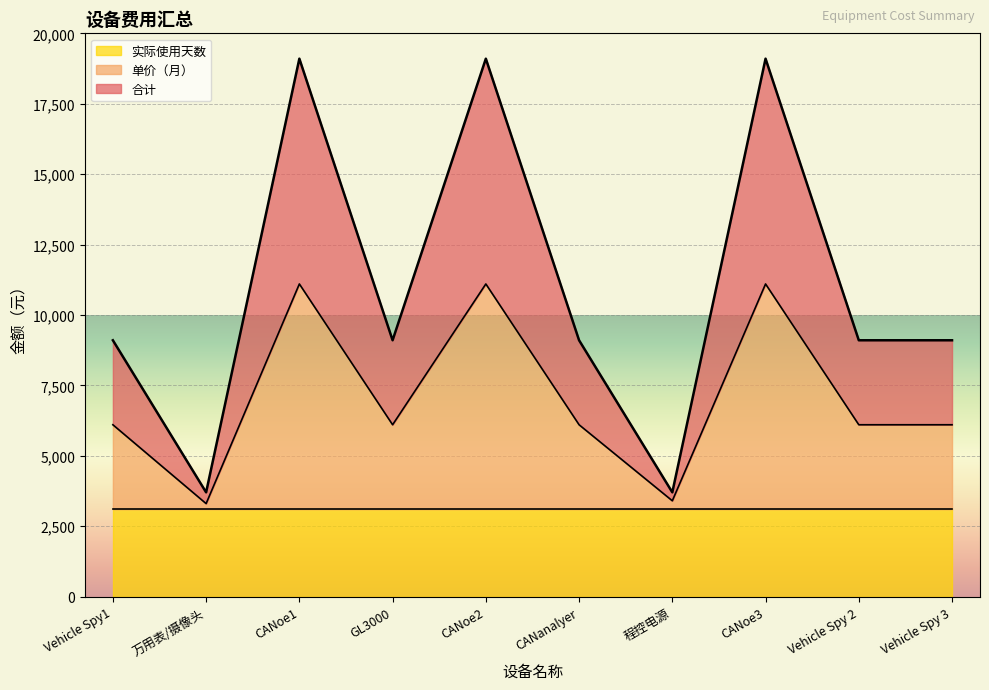

What is the difference between the maximum and minimum values in the 单价（月） series?

7800